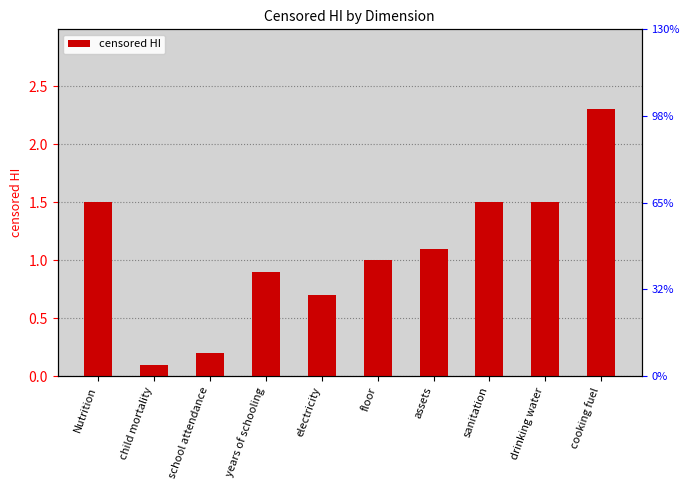

Does the chart contain any negative values?

No